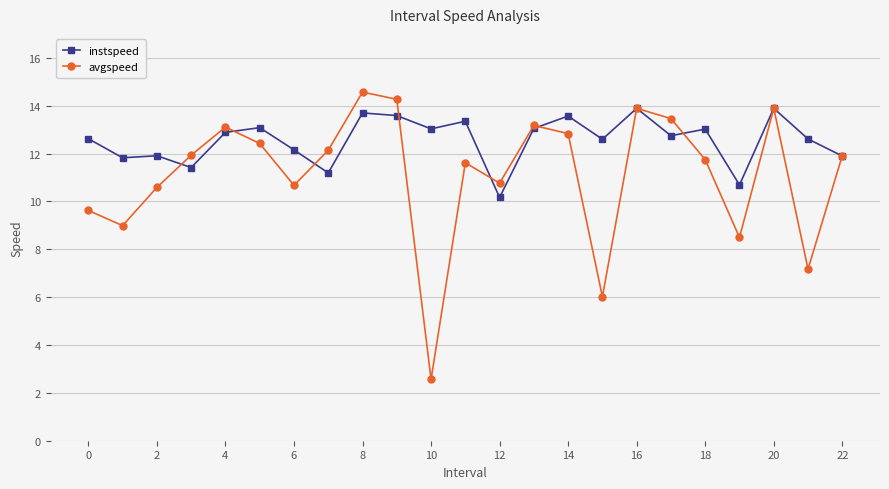

List the series in order of their overall mean, highest first.

instspeed, avgspeed